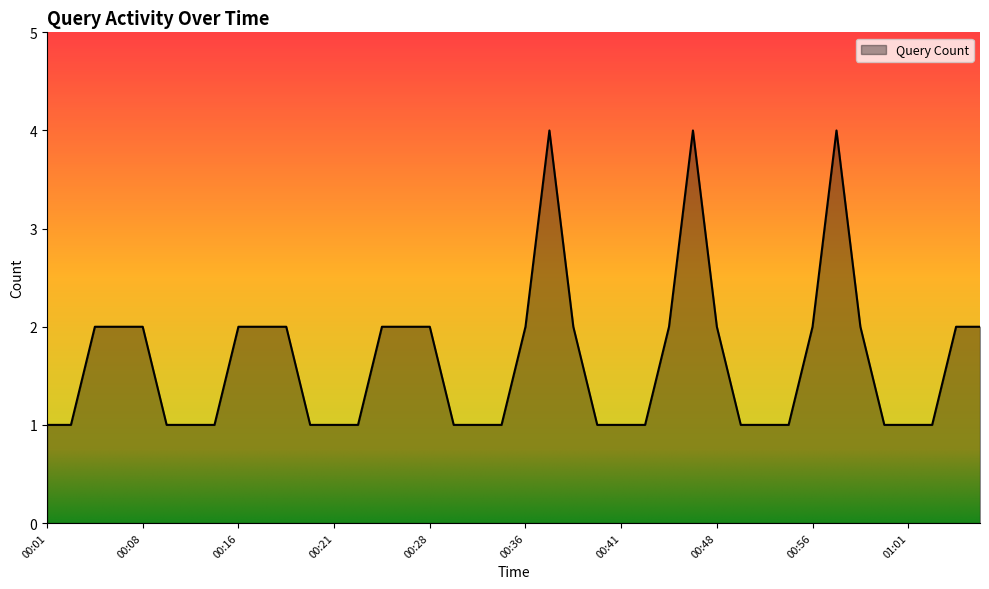

What is the difference between the maximum and minimum values?

3